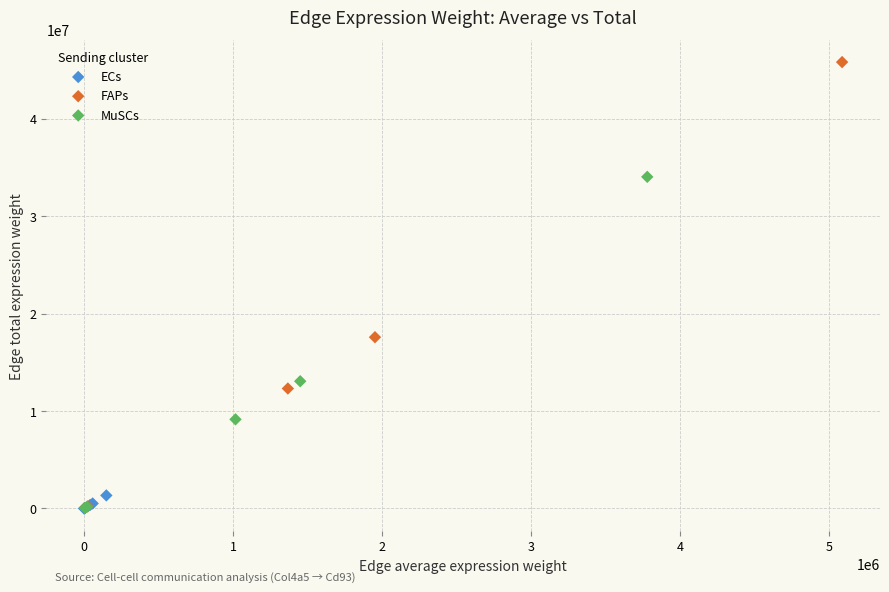

Which series has the largest Y range (max minus min)?

FAPs